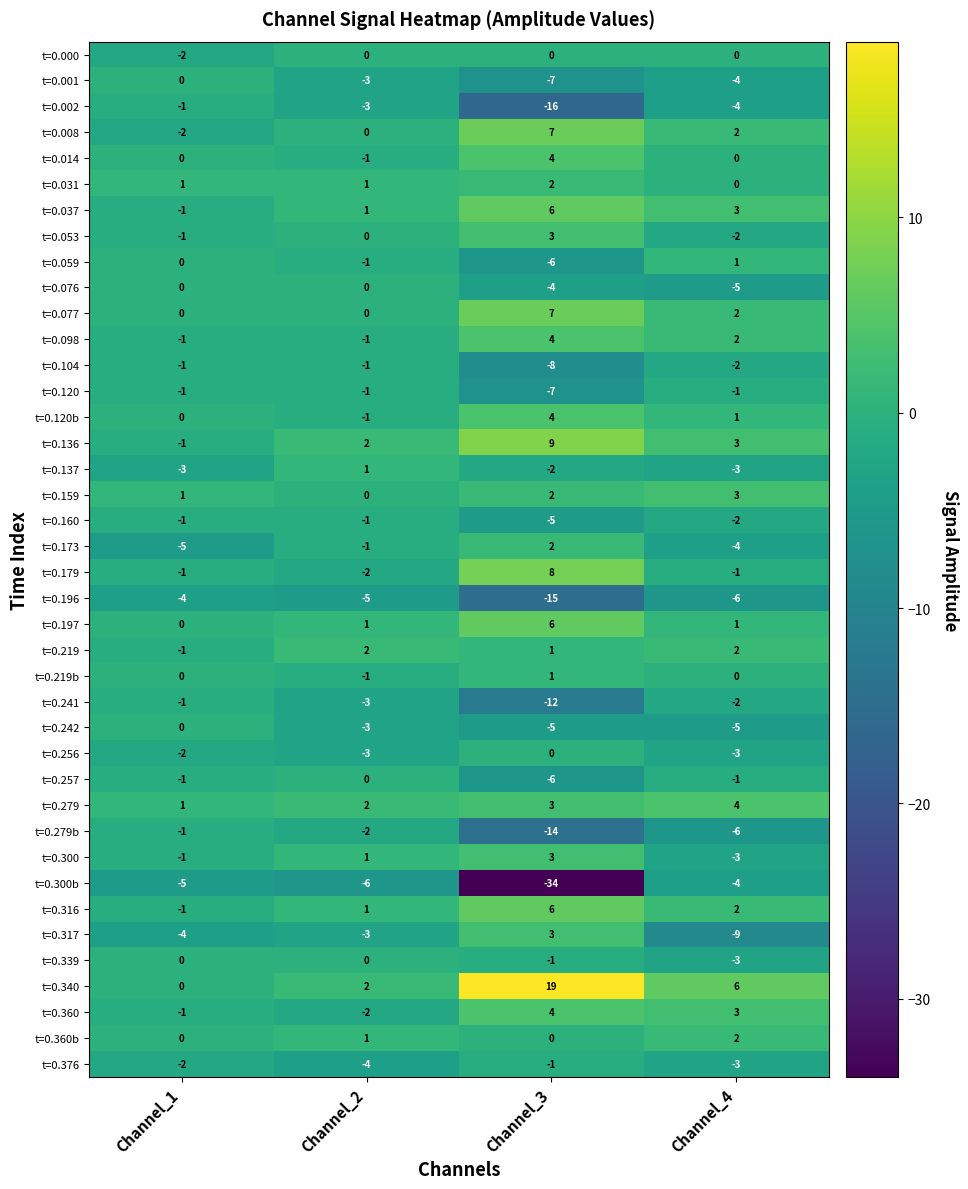

What is the approximate value of t=0.300b at Channel_2, to the nearest 5?

-5